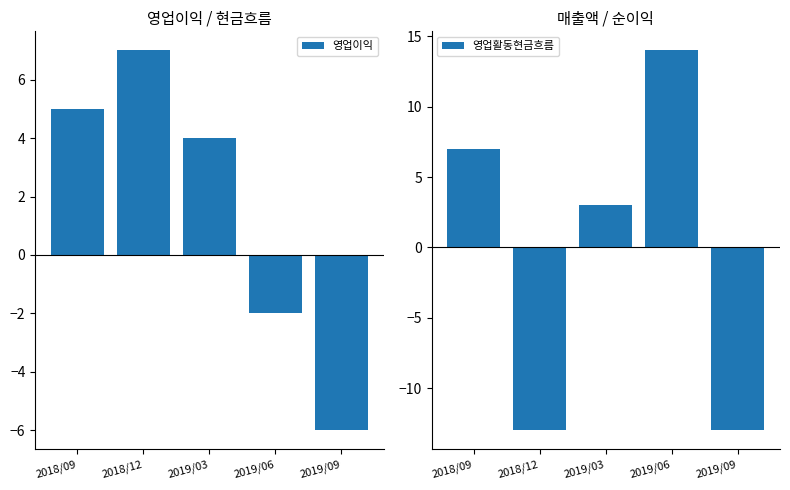

True or false: 영업활동현금흐름 has a value of -13 at 2018/12.

True